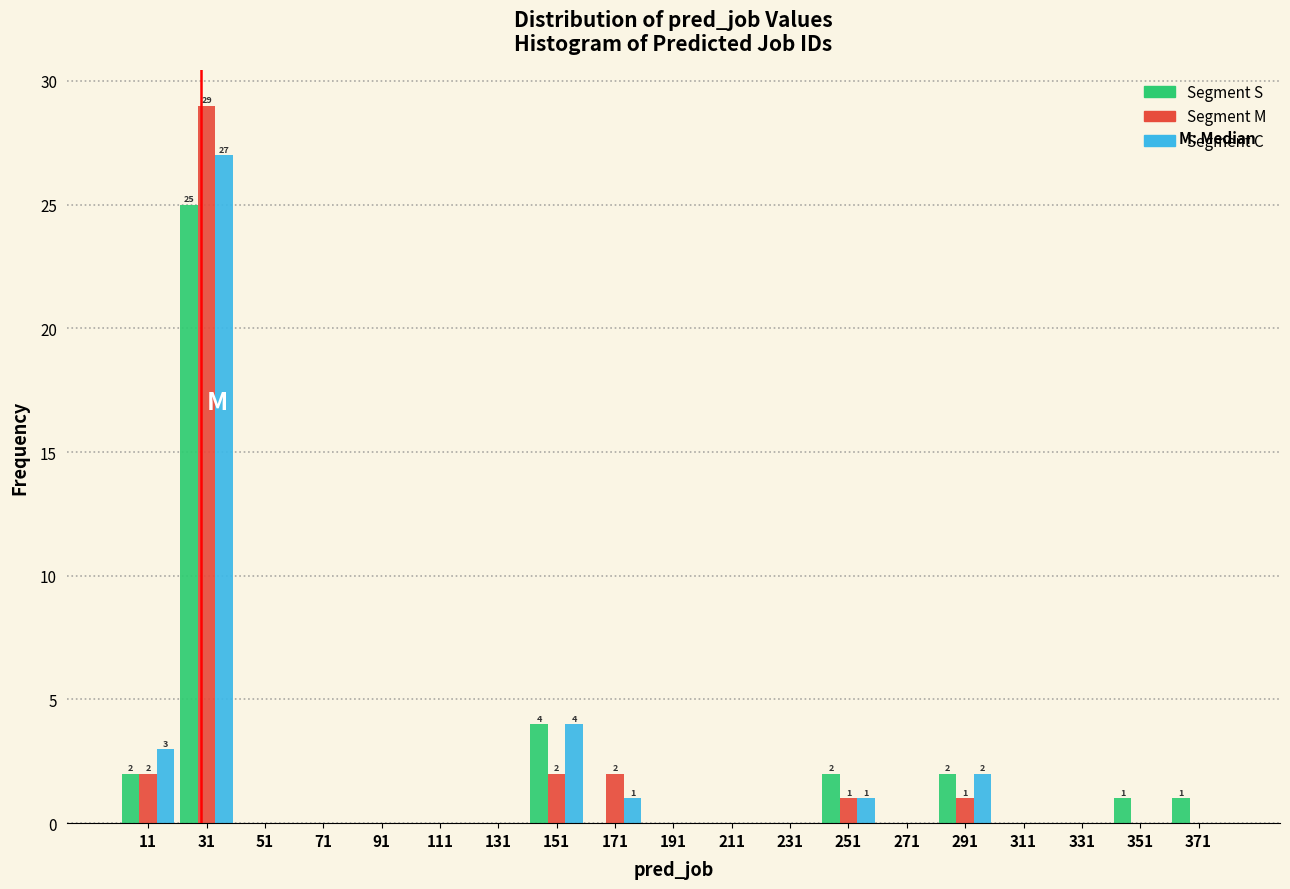

In the Segment M series, which range on the x-axis has the tallest bar?

21 to 41